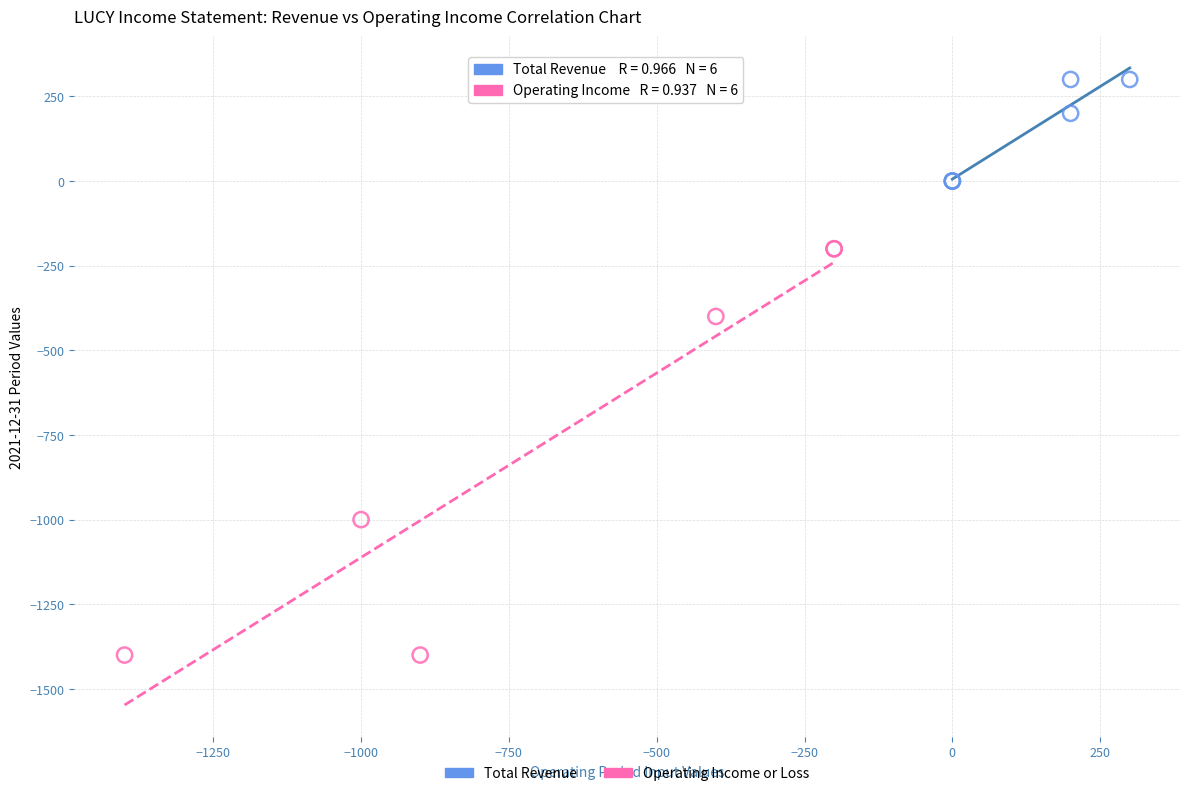

What are all the series names shown in the legend?

Total Revenue, Operating Income or Loss